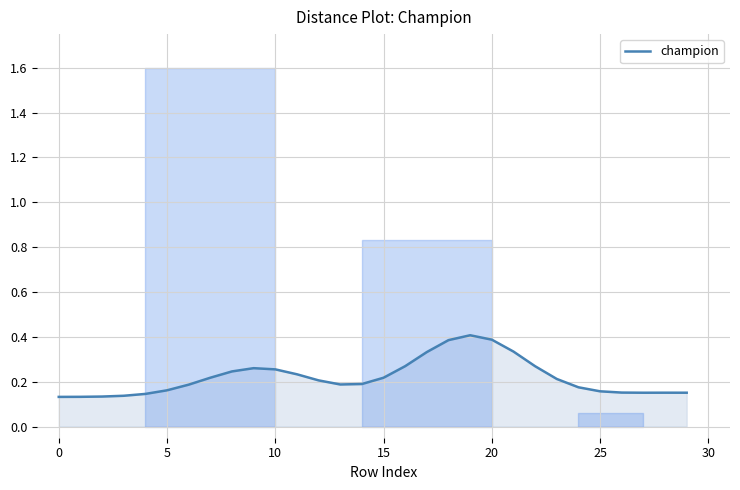

The champion series shows 0.2 at 0. True or false?

False